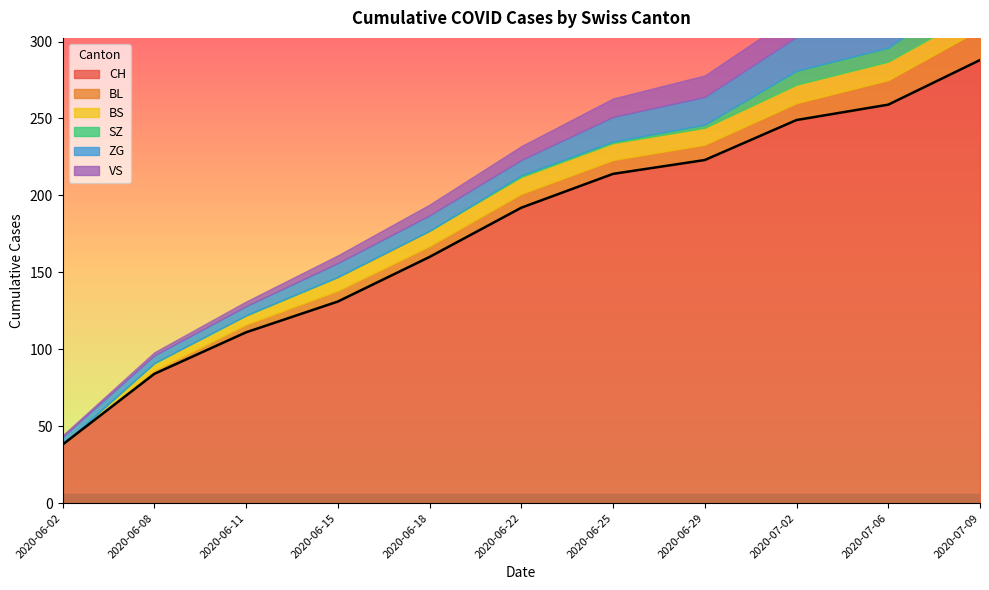

At which category does the chart reach its peak across all series?

2020-07-09